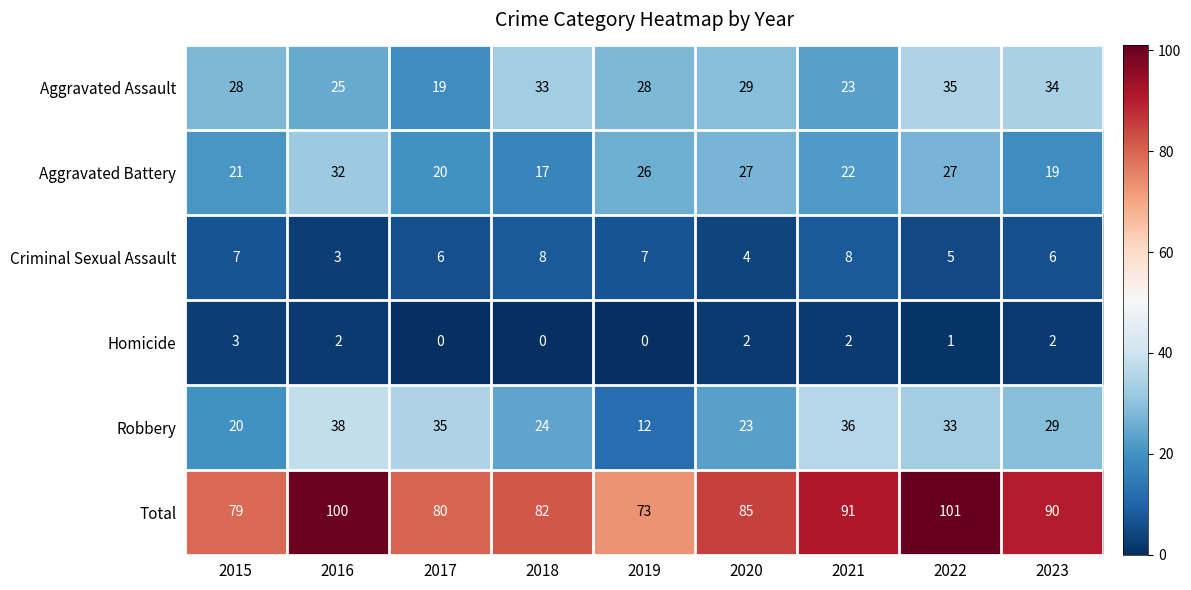

What is the difference between the Robbery values at 2020 and 2021?

13